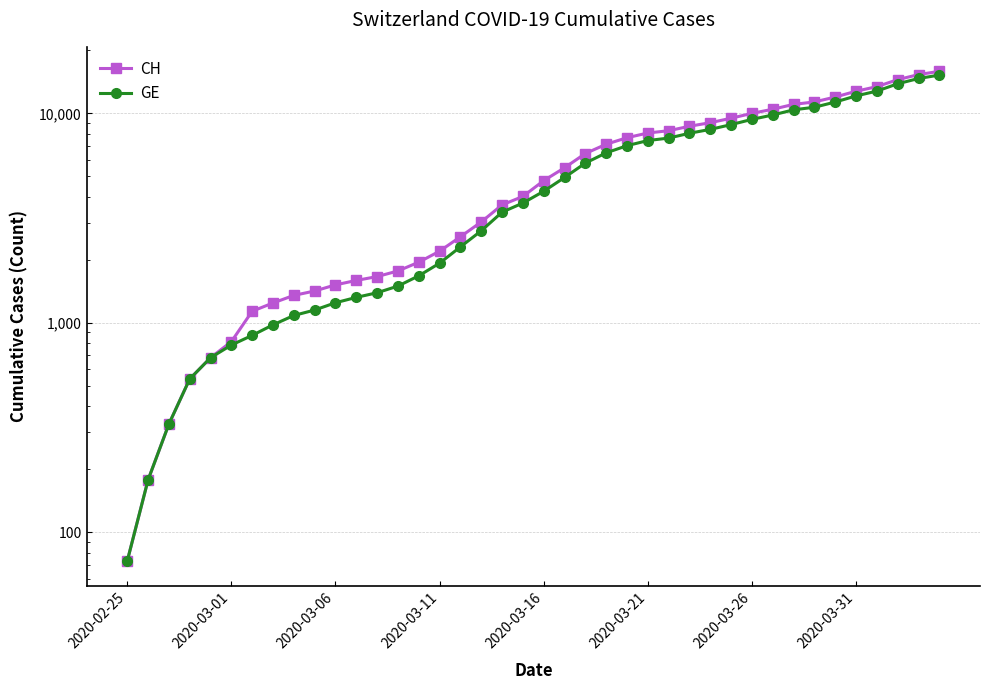

What is the value of the CH point at the 34th from the left?

11340